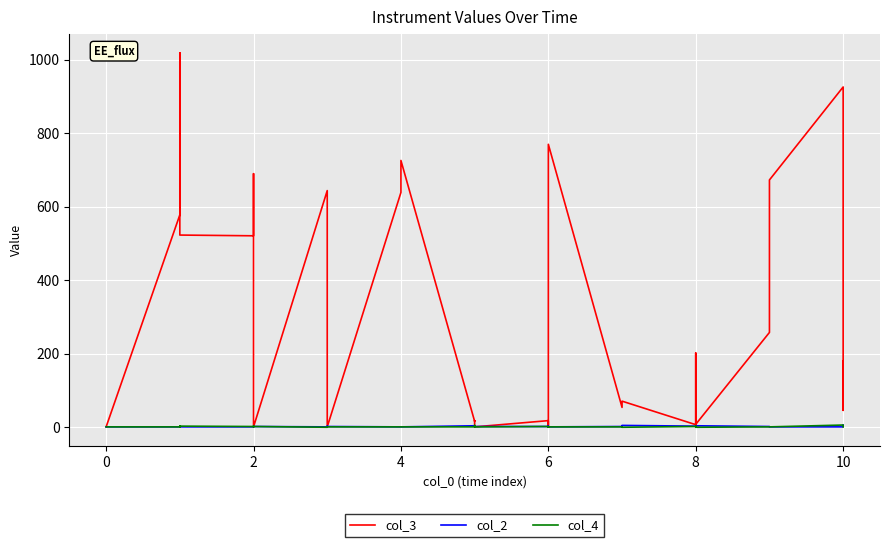

How many distinct data groups are displayed?

3